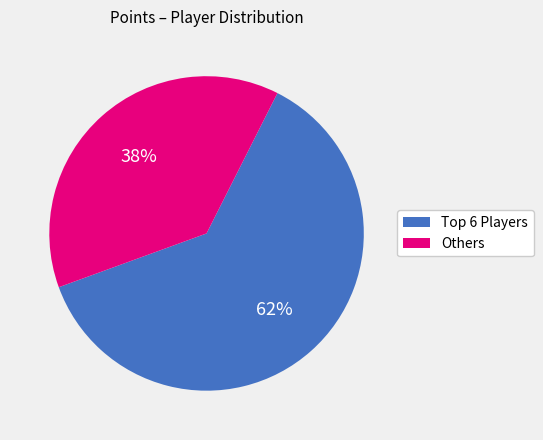

Does any single category account for the majority?

Yes